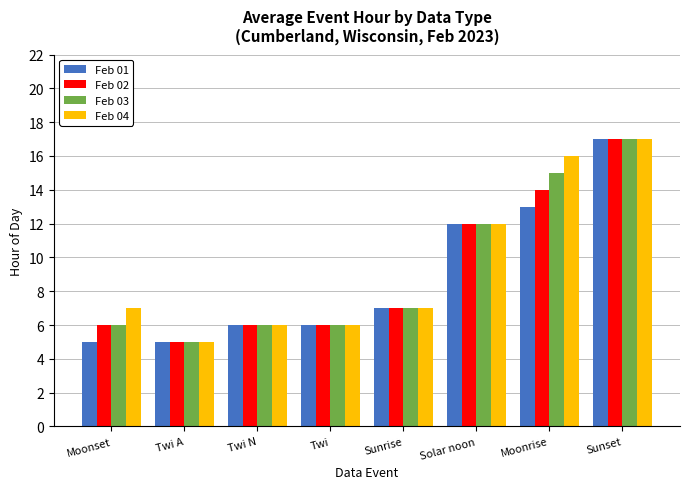

At which category is the sum across all series the highest?

Sunset